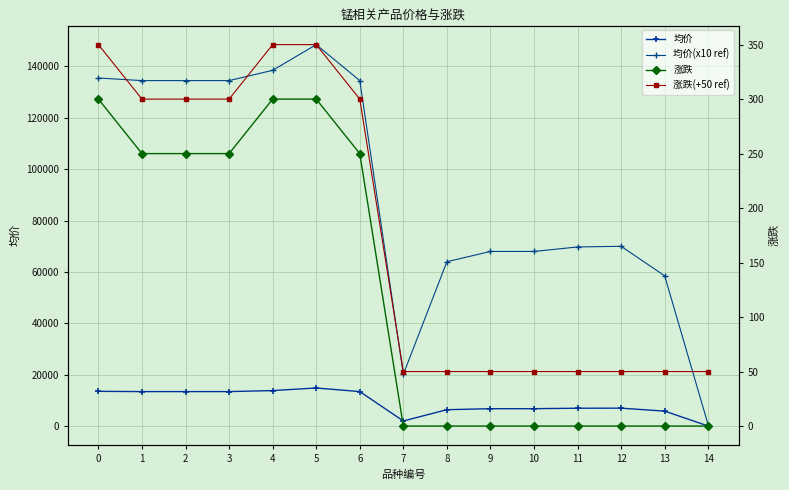

Is the value of 均价(x10 ref) at 2 greater than the value of 均价 at 1?

Yes